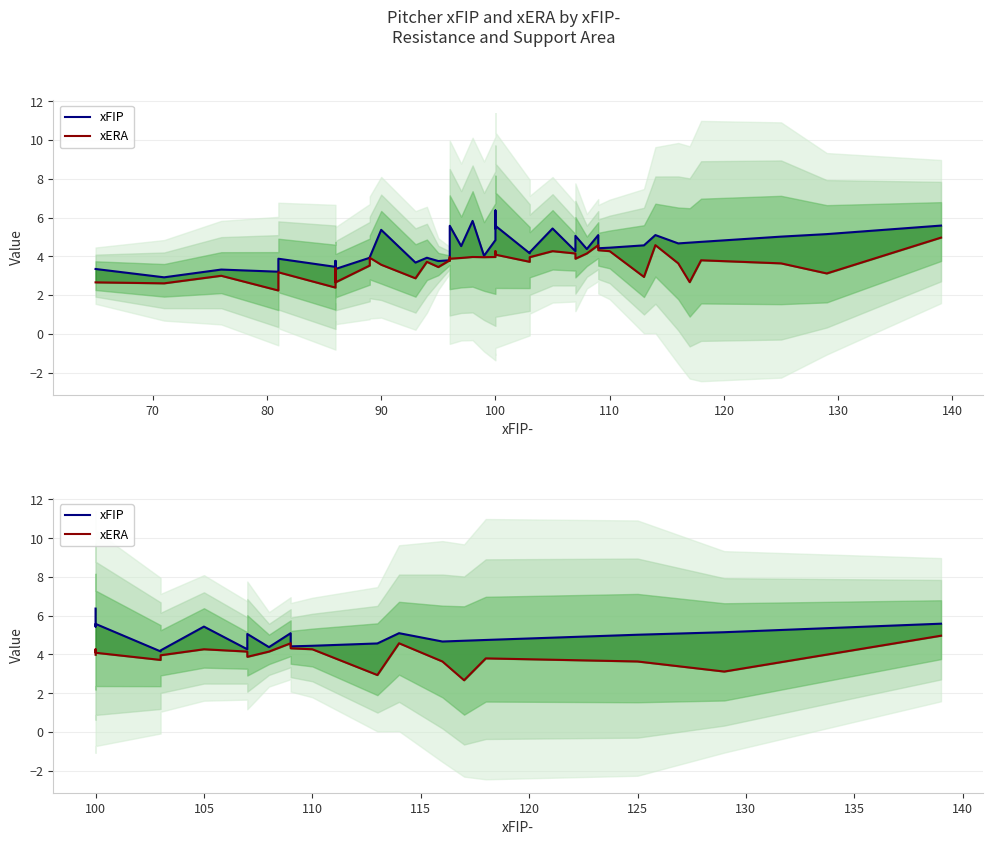

Is it true that xFIP equals 3.3 at 13?

False